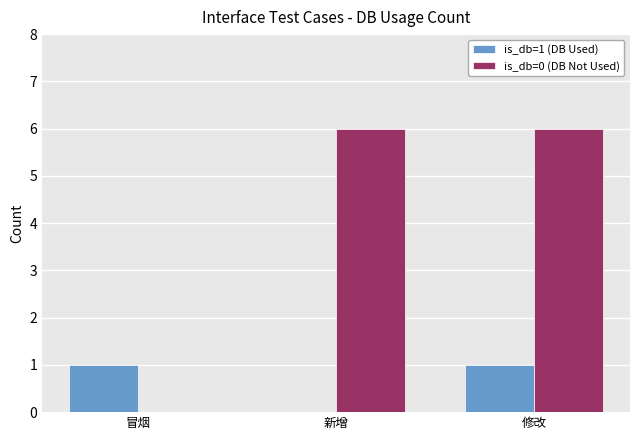

True or false: is_db=1 (DB Used) has a value of 0 at 新增.

True